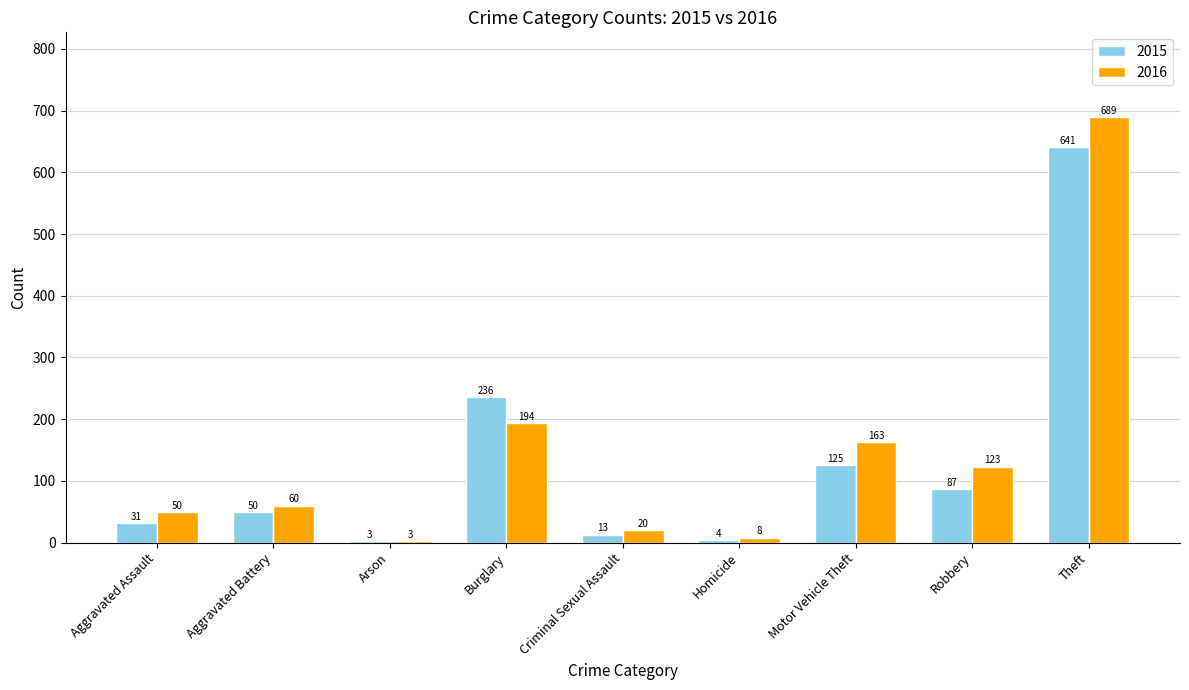

What is the difference between the maximum and minimum values in the 2015 series?

638